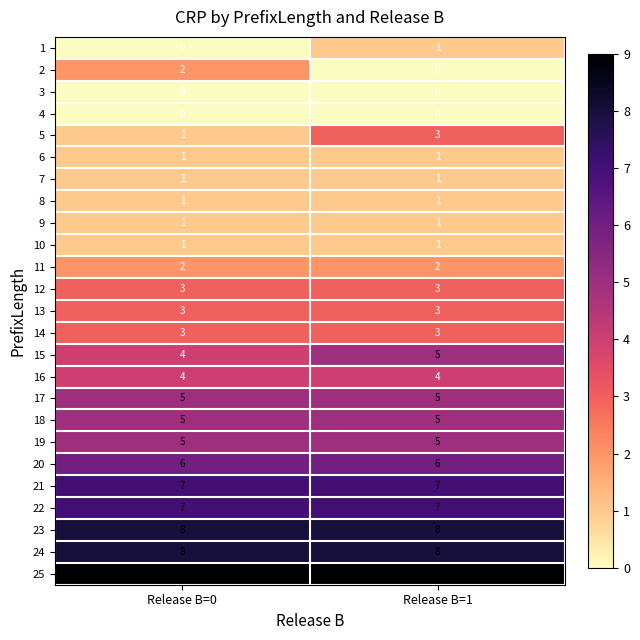

At which label is 1 closest to 0?

Release B=0